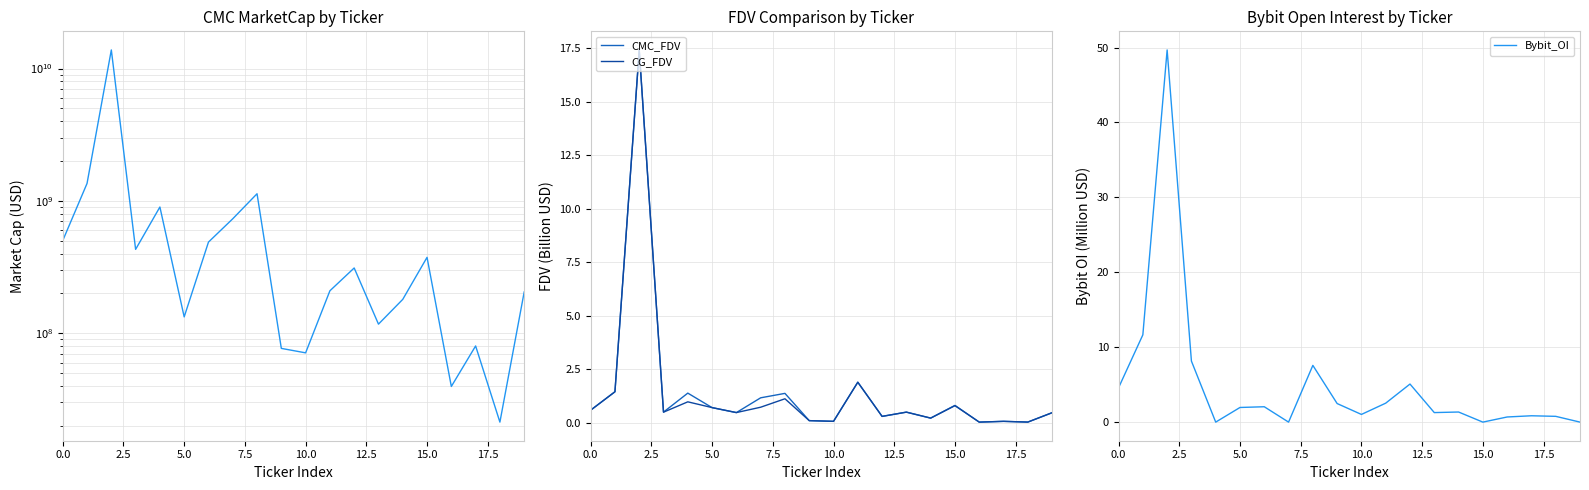

What is the maximum value for CG_FDV?

17.4